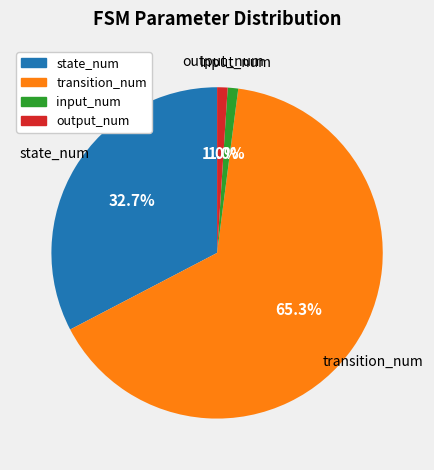

Combined, what portion of the pie is state_num and input_num?

33.7%